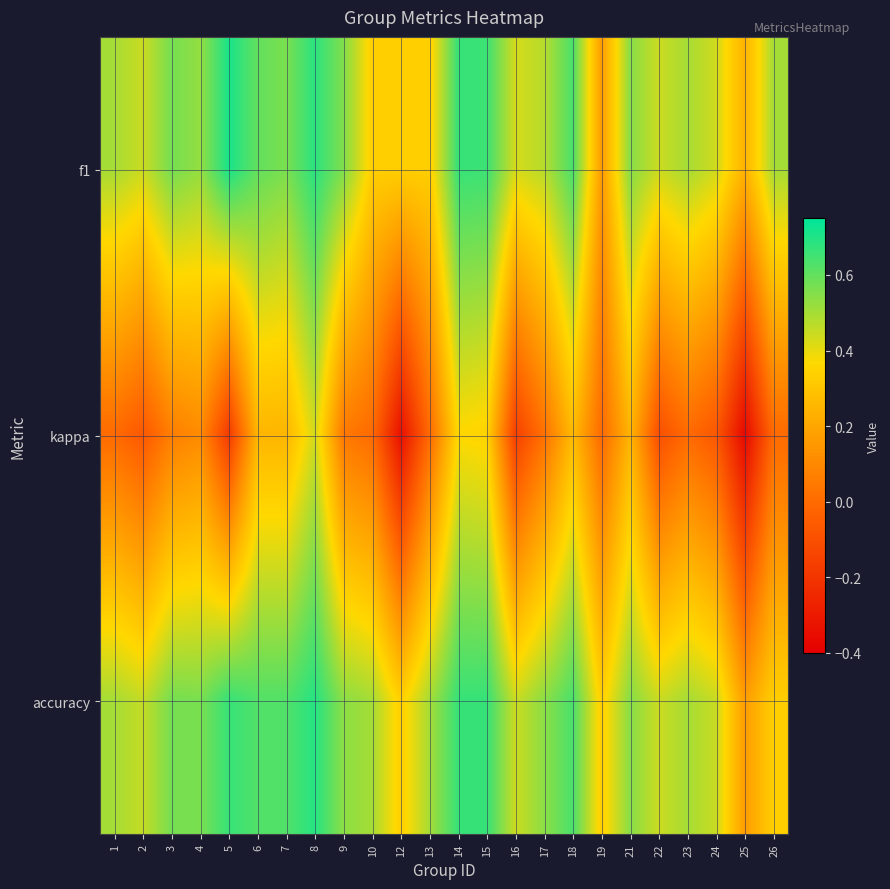

Reading left to right, list all the values displayed in this chart.

f1: 1=0.5	2=0.4	3=0.6	4=0.5	5=0.7	6=0.6	7=0.6	8=0.7	9=0.6	10=0.3	12=0.3	13=0.3	14=0.7	15=0.7	16=0.4	17=0.5	18=0.6	19=0.2	21=0.5	22=0.4	23=0.5	24=0.4	25=0.2	26=0.5
kappa: 1=0.0	2=-0.1	3=0.1	4=0.1	5=-0.2	6=0.2	7=0.2	8=0.4	9=0.0	10=0.0	12=-0.3	13=0.0	14=0.4	15=0.3	16=-0.2	17=0.0	18=0.3	19=0.0	21=0.2	22=-0.1	23=0.0	24=-0.1	25=-0.4	26=0.0
accuracy: 1=0.5	2=0.5	3=0.6	4=0.6	5=0.7	6=0.6	7=0.6	8=0.7	9=0.5	10=0.5	12=0.3	13=0.5	14=0.7	15=0.7	16=0.4	17=0.5	18=0.6	19=0.3	21=0.5	22=0.4	23=0.5	24=0.4	25=0.2	26=0.3